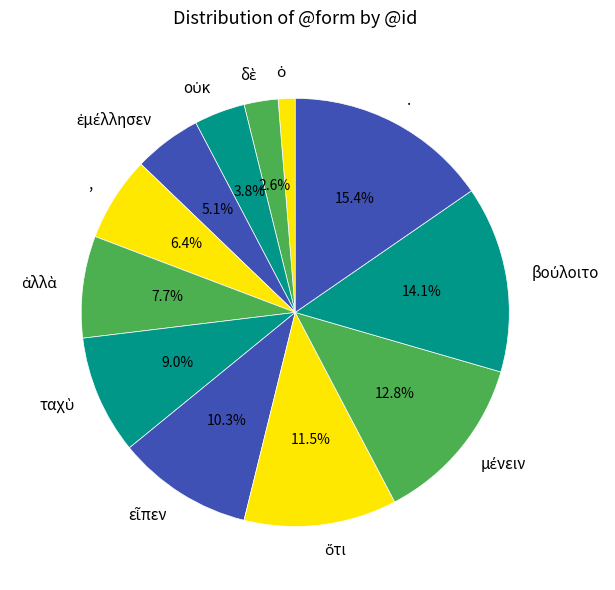

What percentage is NOT represented by ,?

93.6%